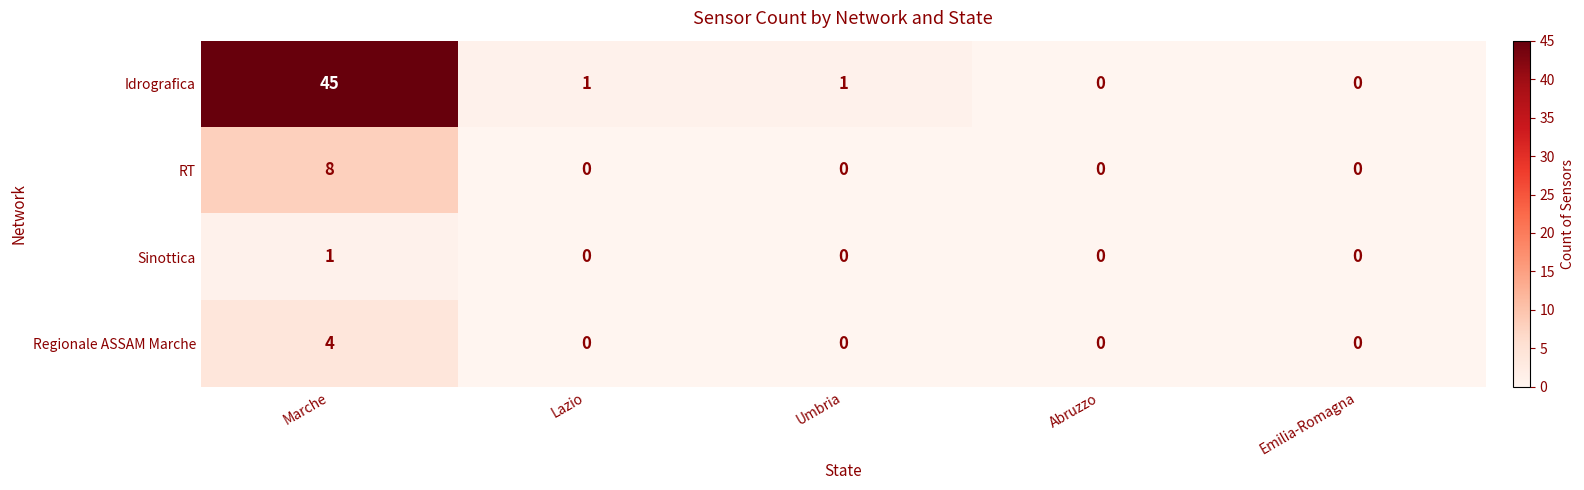

List the series in order of their peak value, lowest first.

Sinottica, Regionale ASSAM Marche, RT, Idrografica